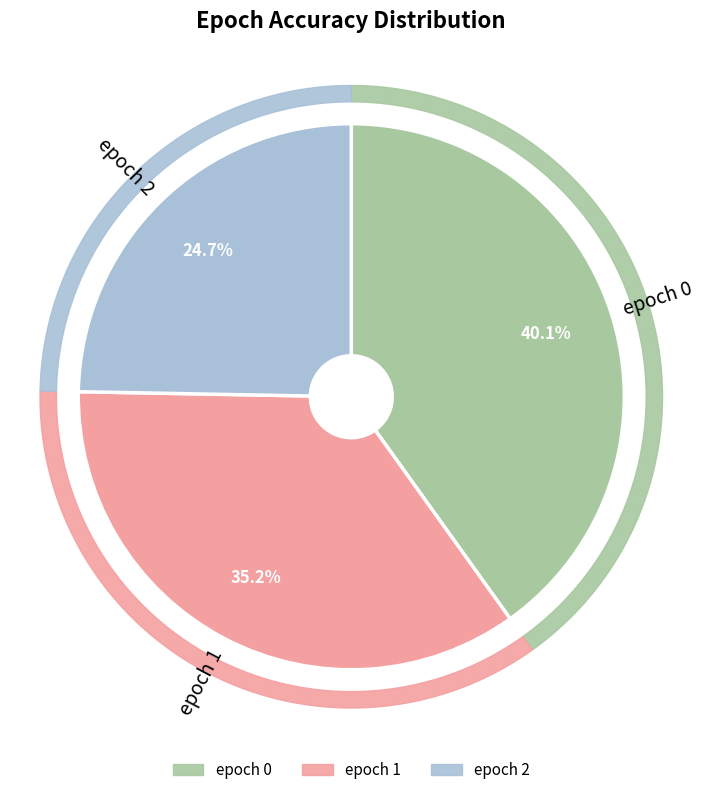

How many segments does this pie chart have?

3